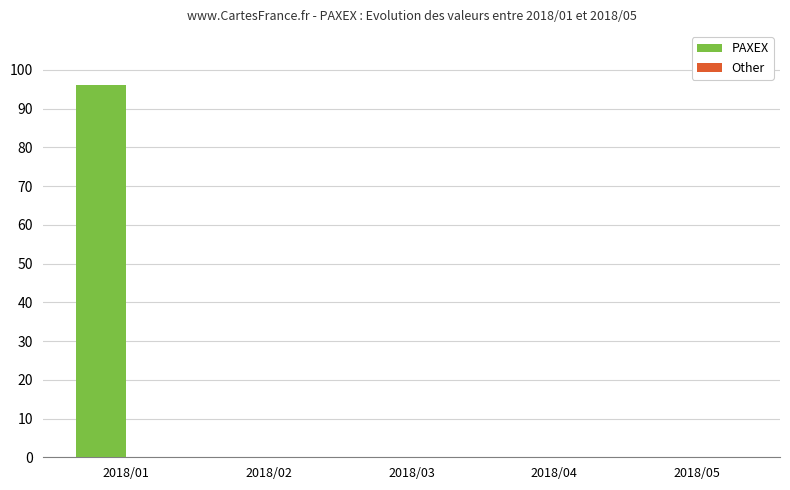

What is the maximum value shown in the chart?

96